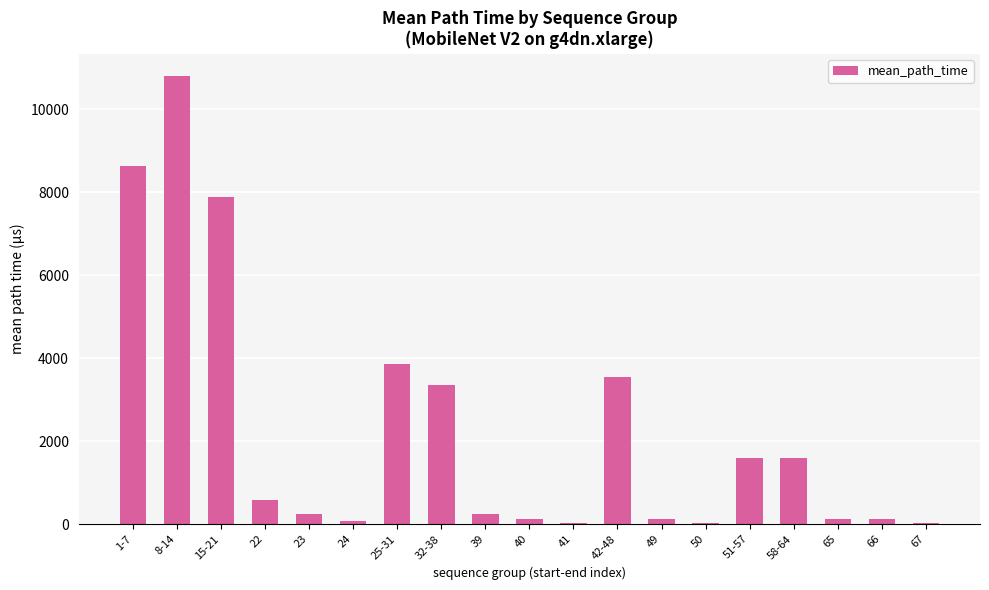

Where does the data first go above 243?

1-7